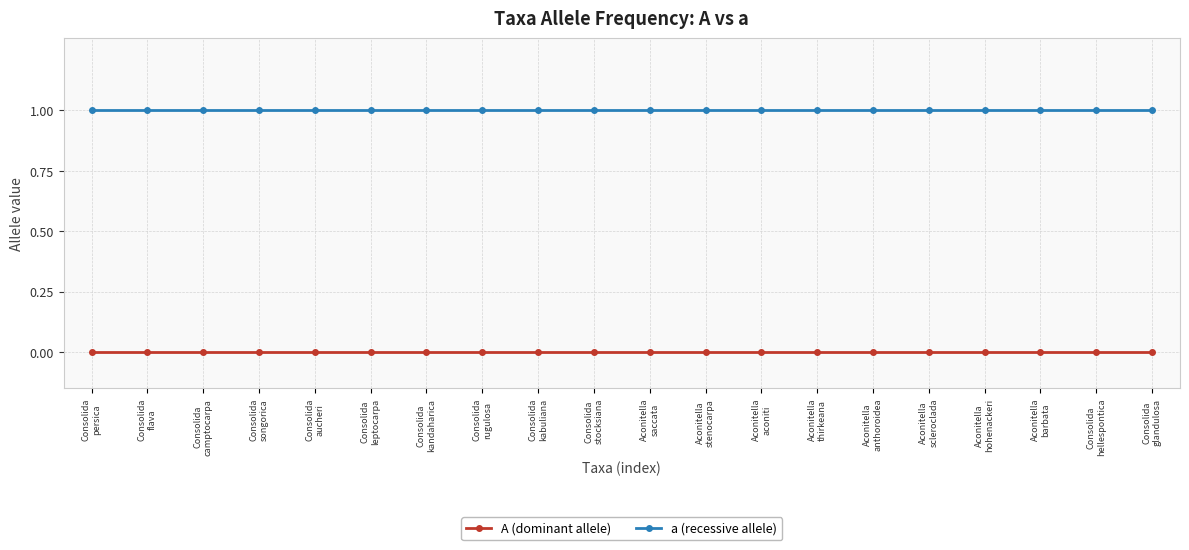

List the series in order of their peak value, lowest first.

A (dominant allele), a (recessive allele)